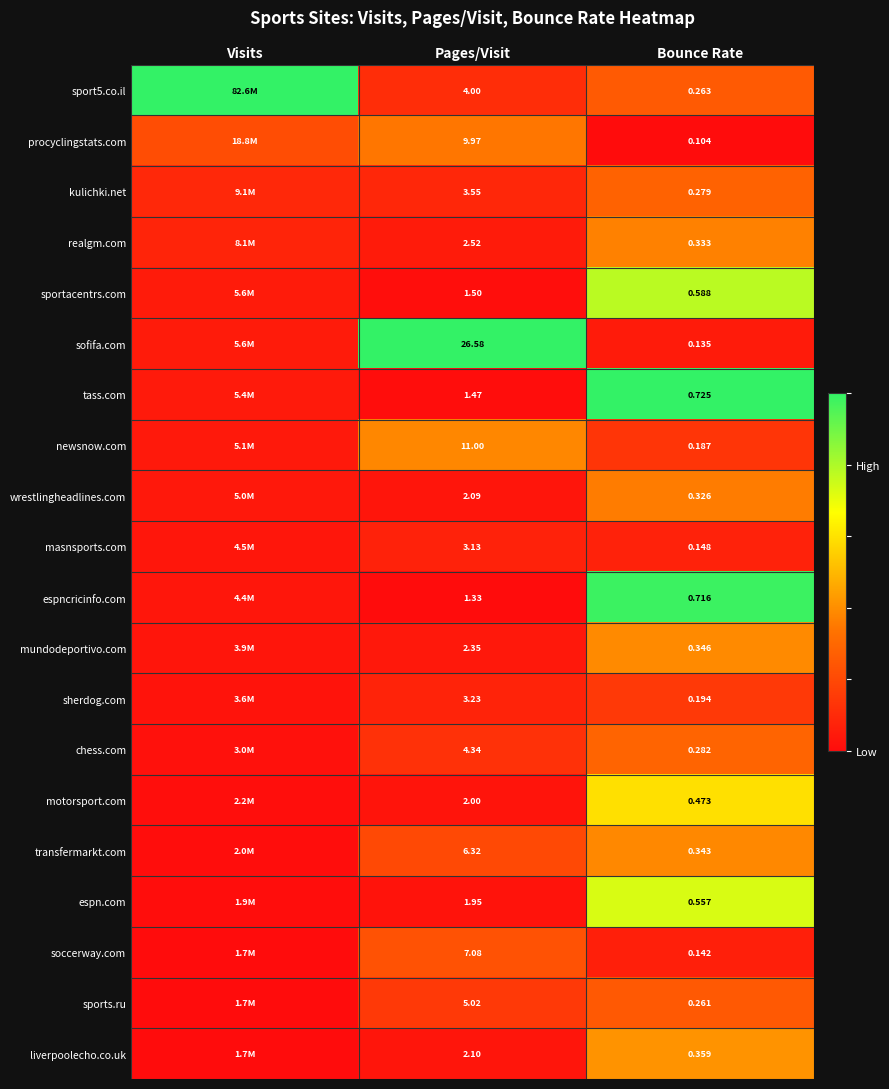

Is the value of masnsports.com at Pages/Visit greater than the value of espn.com at Pages/Visit?

Yes